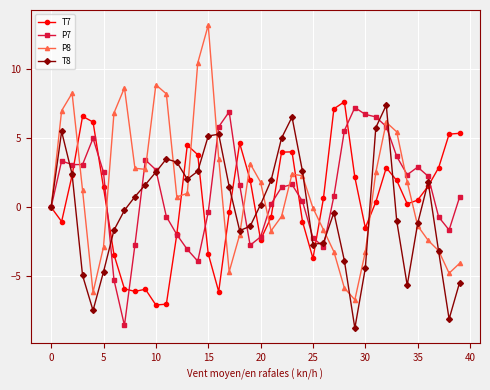

Which series has the largest range (max minus min)?

P8